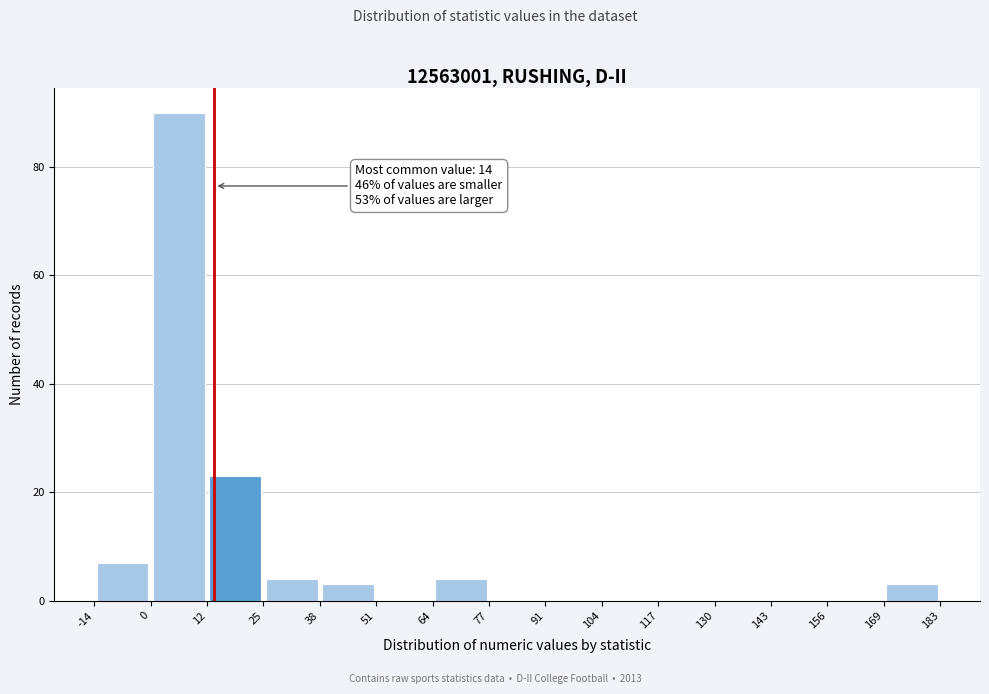

Which range on the x-axis has the tallest bar?

0 to 12